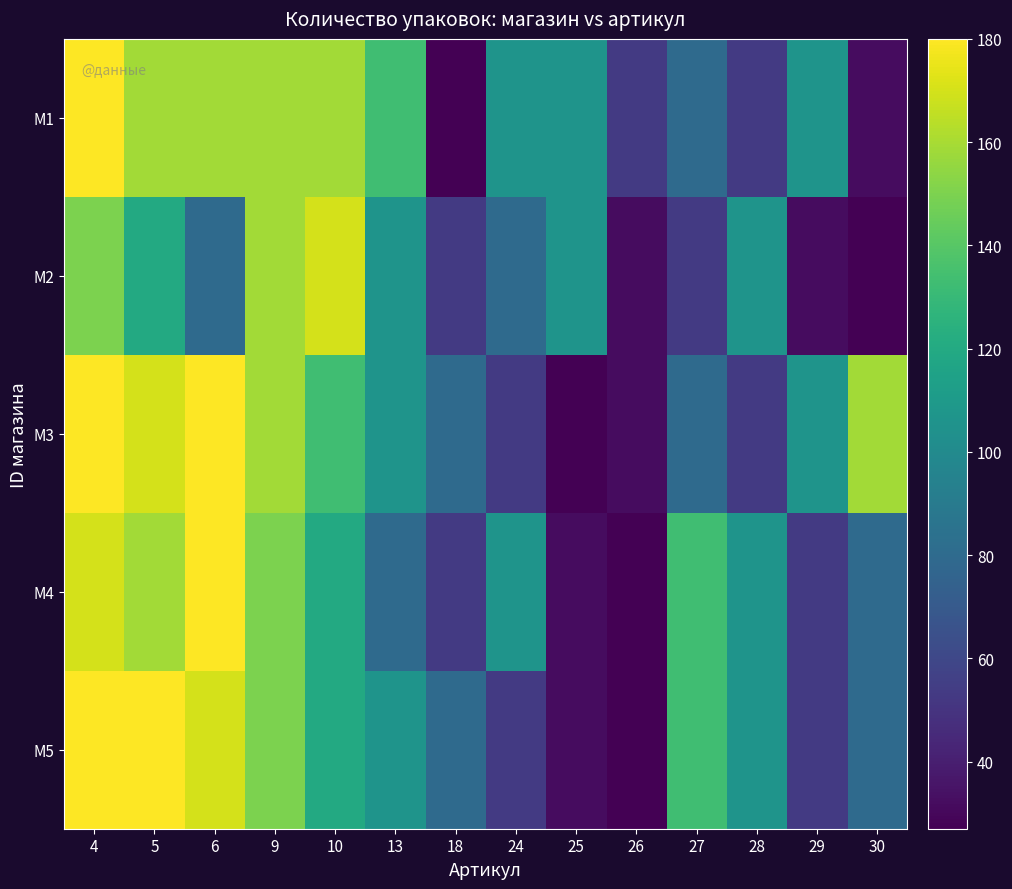

How many distinct data groups are displayed?

5